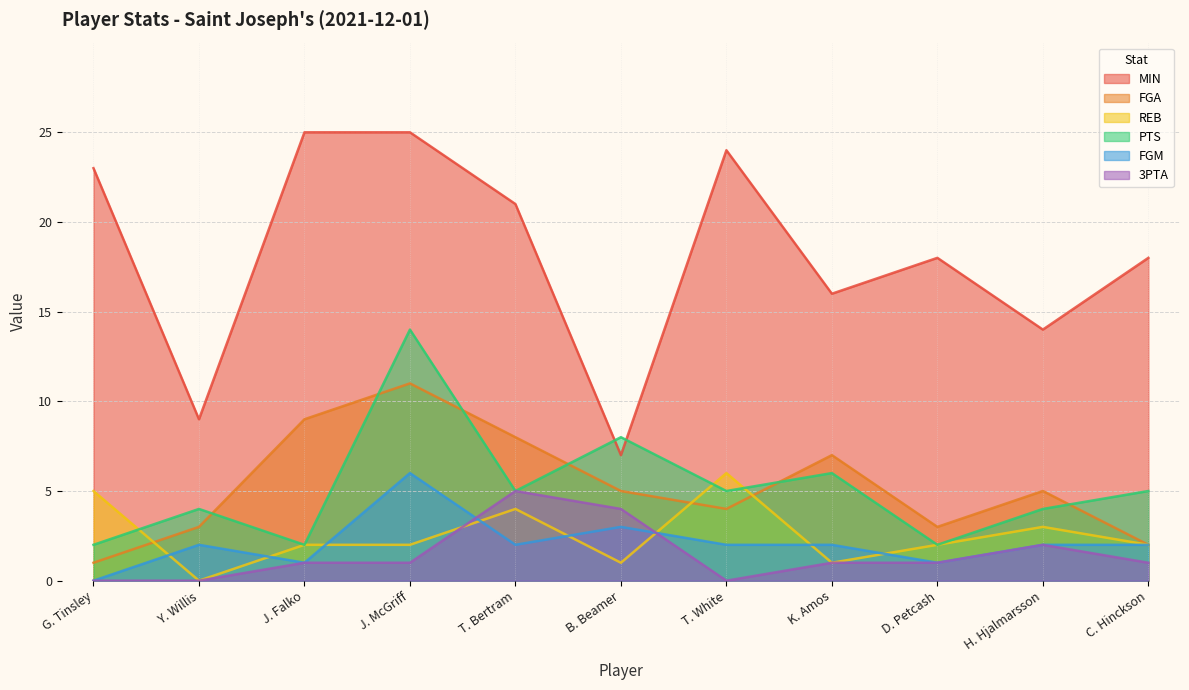

Which series has the largest total across all categories?

MIN